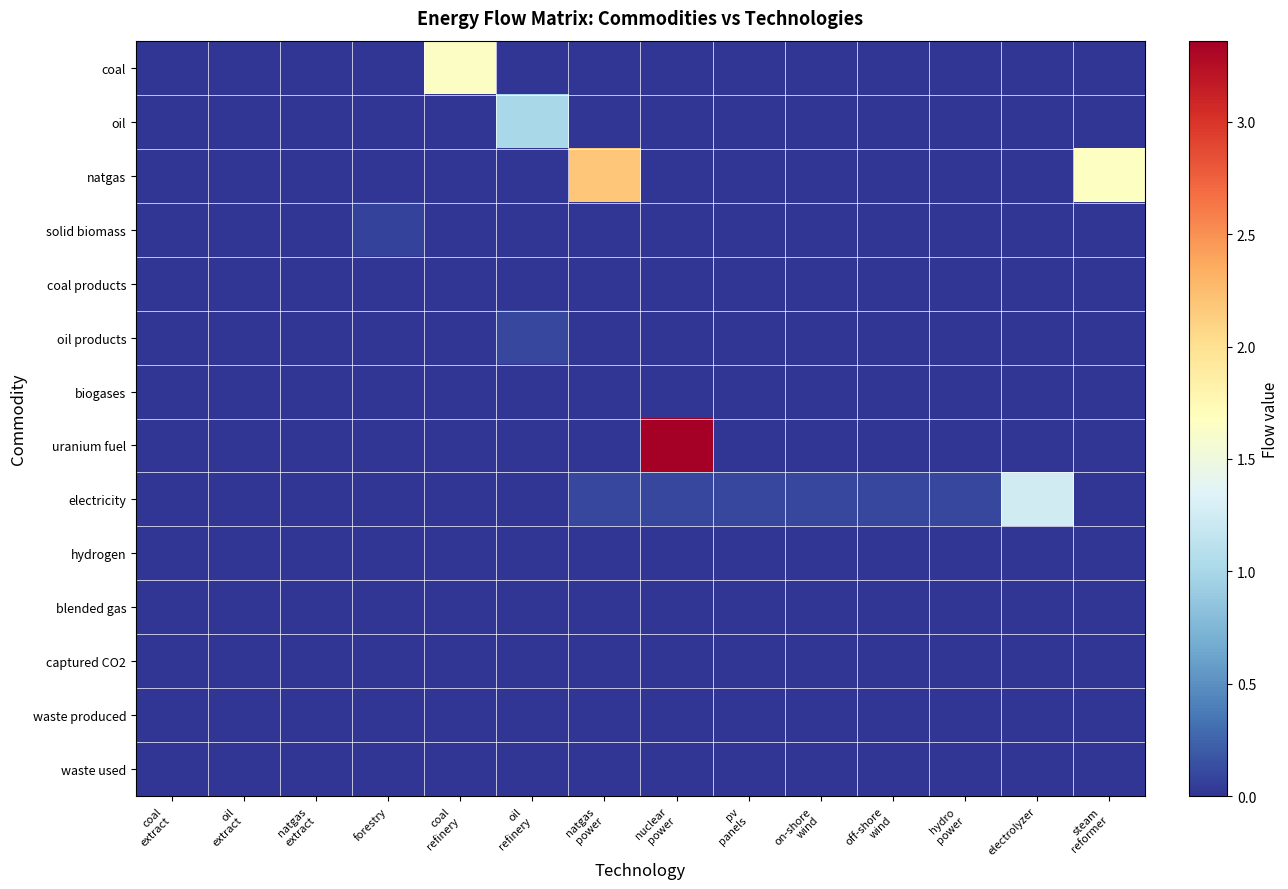

Which series has the largest total across all categories?

natgas